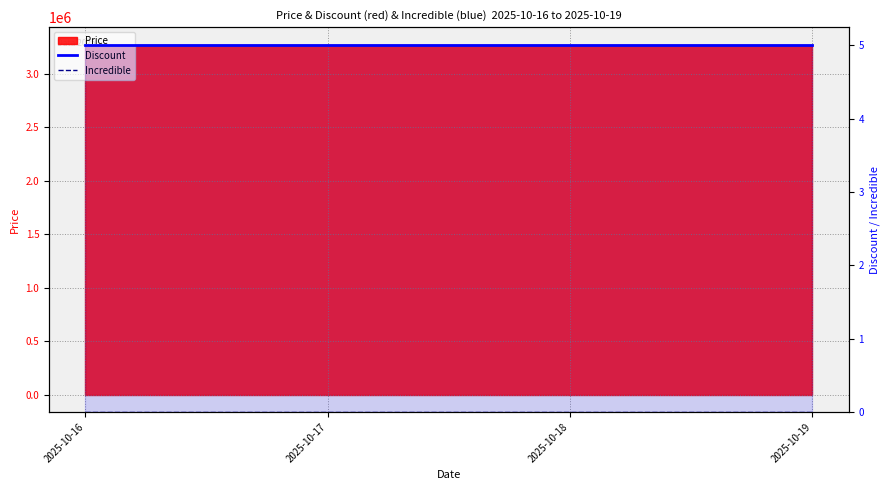

Which series has the widest spread of values?

Discount